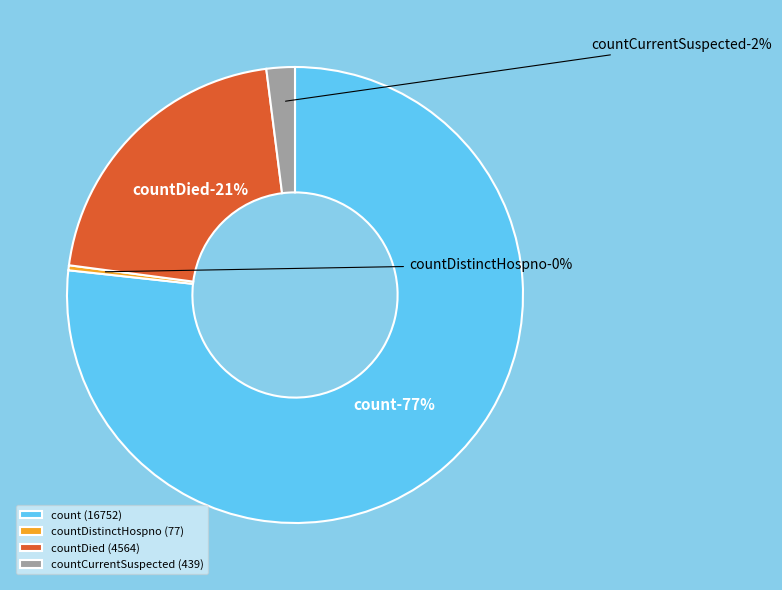

To the nearest percent, what percentage of the pie is count?

77%